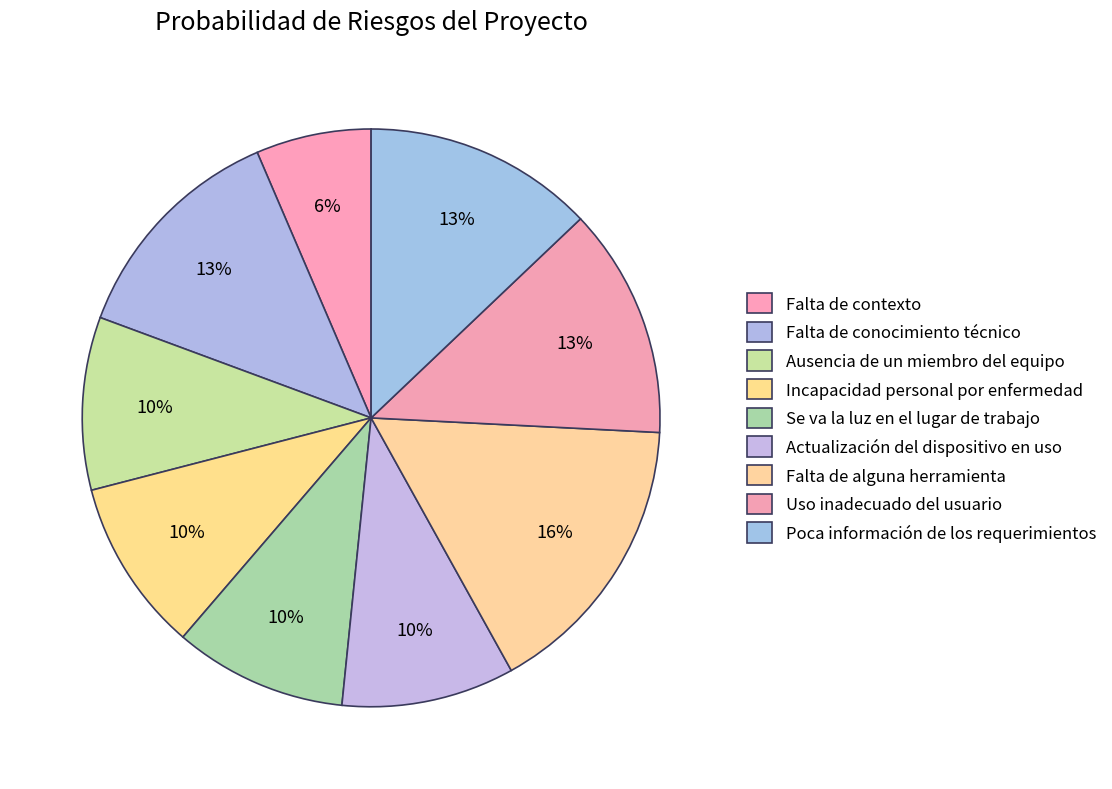

Combined, what portion of the pie is Se va la luz en el lugar de trabajo and Uso inadecuado del usuario?

22.6%